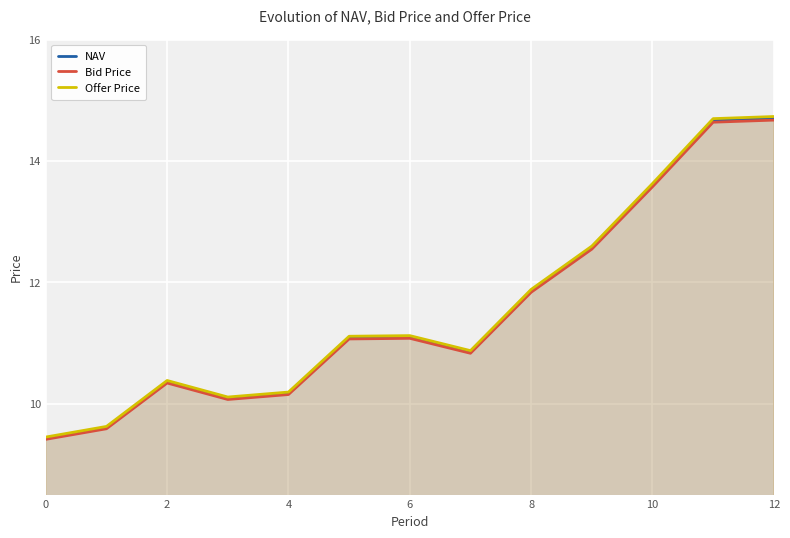

The value of Bid Price at 8 is 11.8. True or false?

True